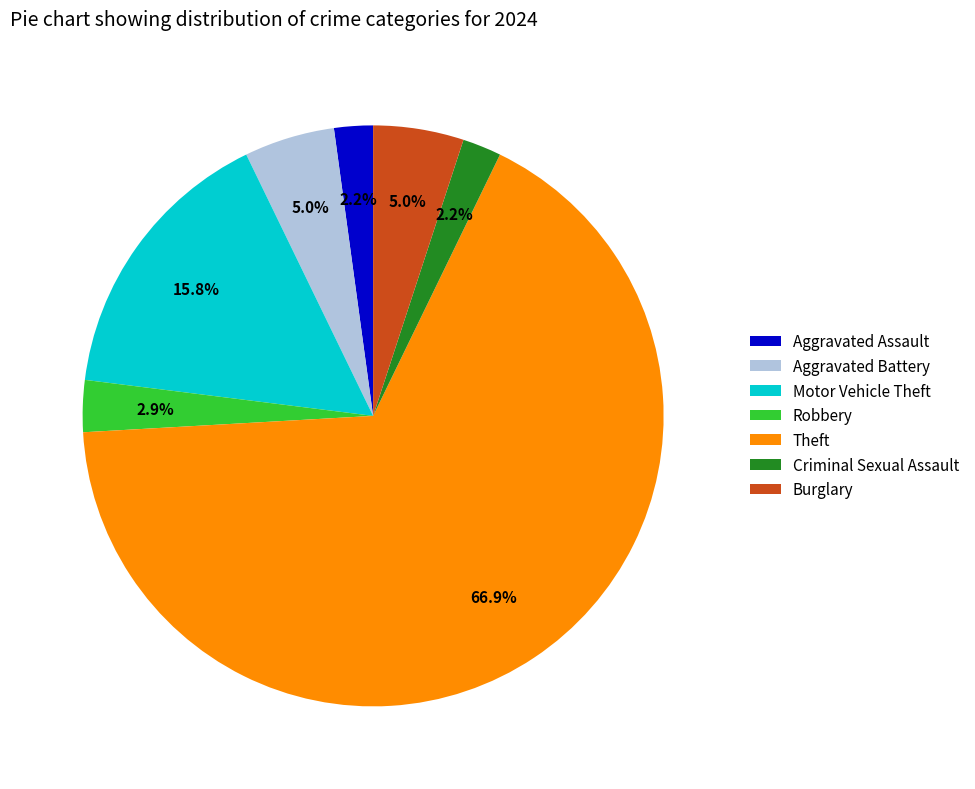

To the nearest percent, what is the difference between the largest and smallest slice percentages?

65%